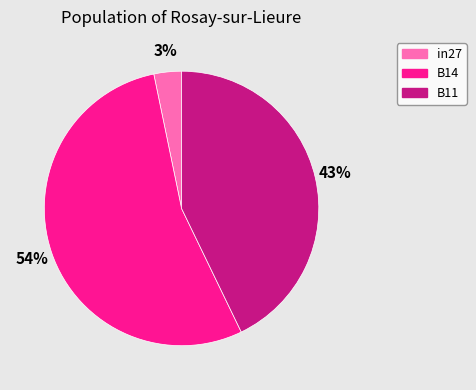

The B14 slice represents 69% of the pie. True or false?

False